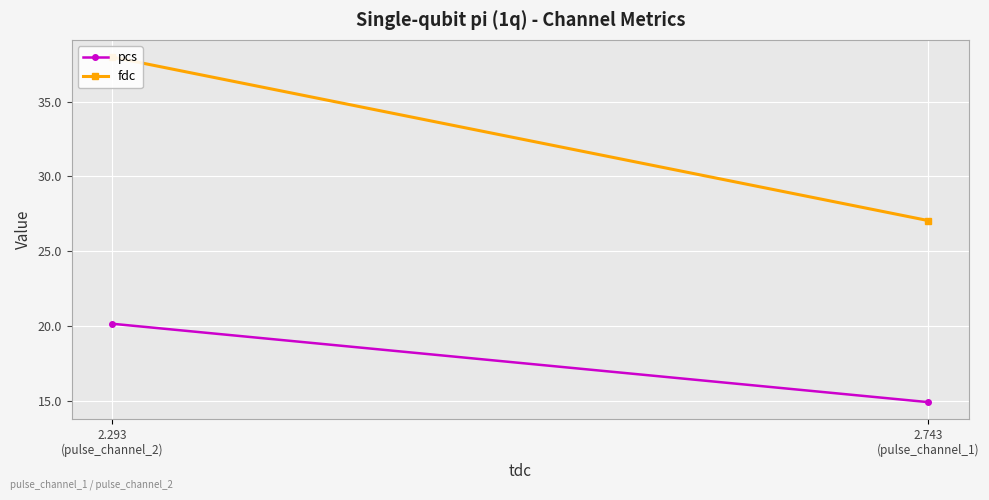

What position from the left is 2.743
(pulse_channel_1)?

1